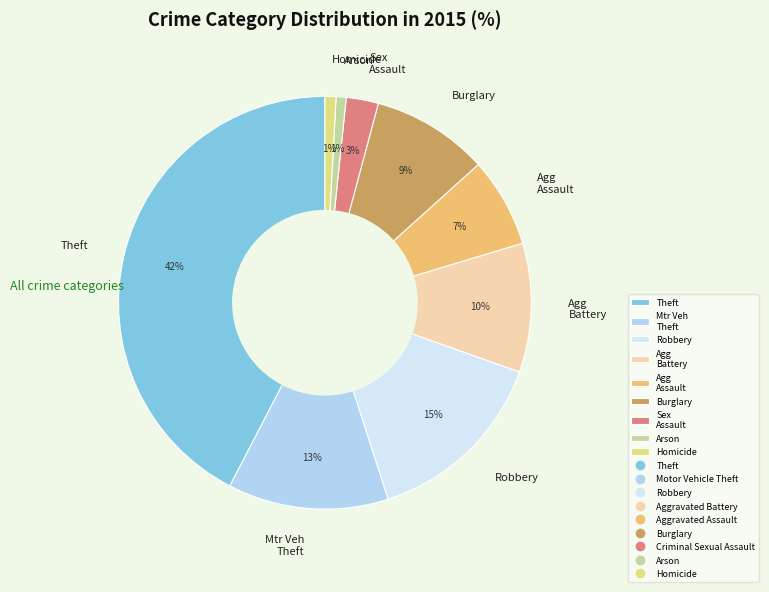

To the nearest percent, what is the difference between the Mtr Veh Theft and Agg Assault slice percentages?

6%